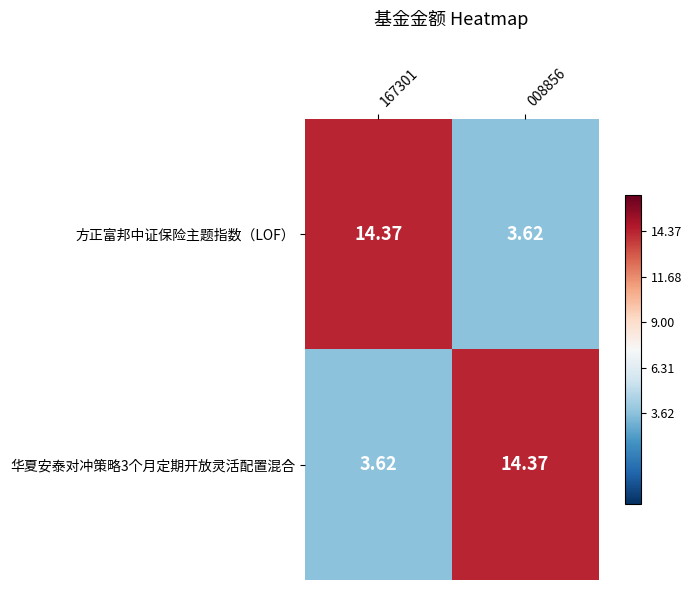

Which series has the largest total across all categories?

方正富邦中证保险主题指数（LOF）